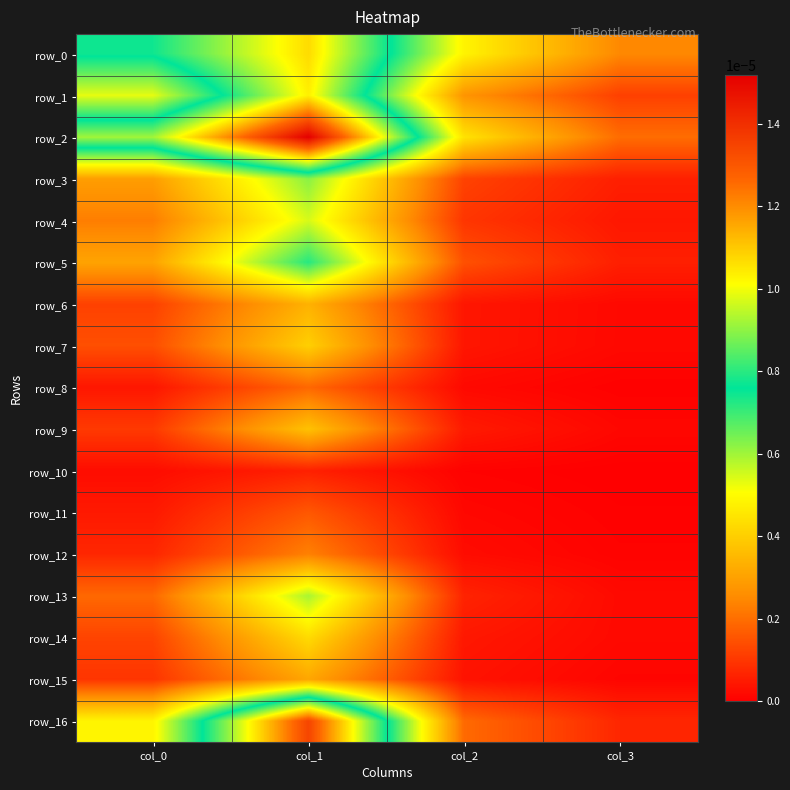

At how many categories does at least one series exceed 0?

4